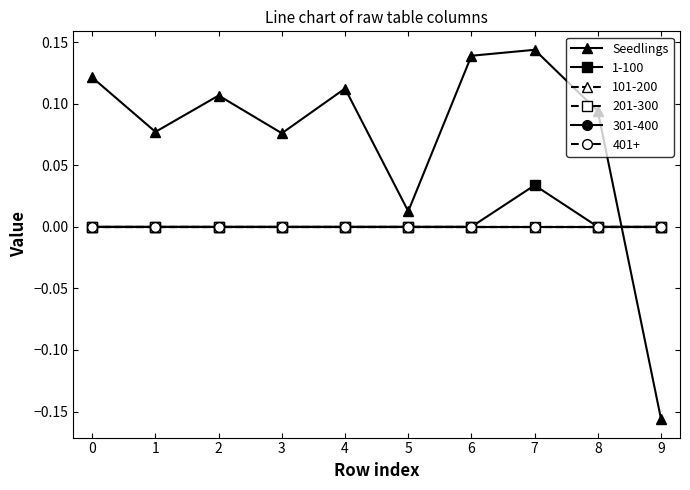

Is this an area chart (filled region under the line)?

No